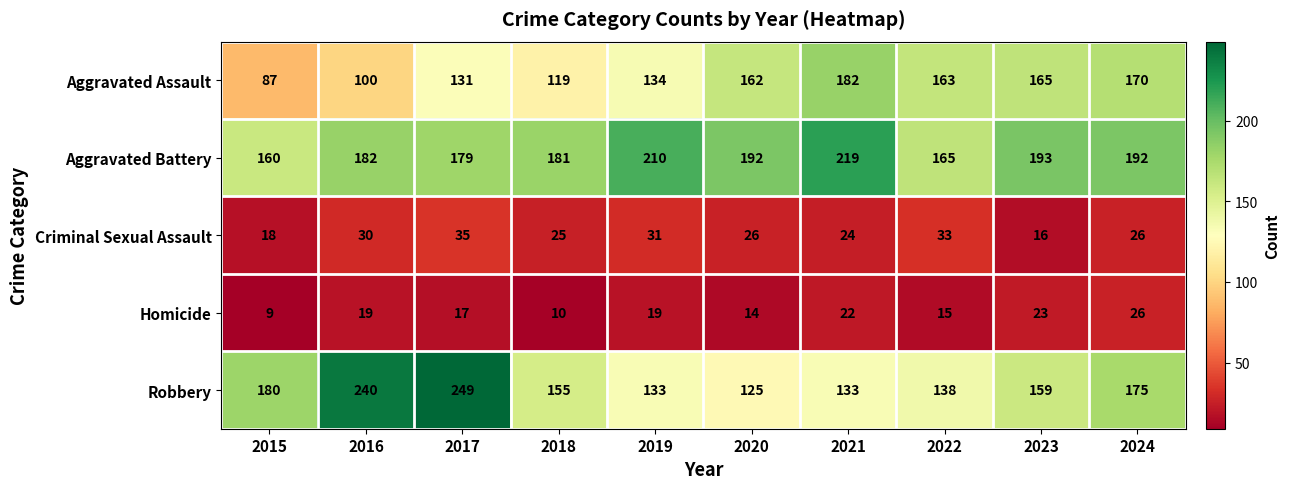

Is it true that Aggravated Assault equals 100 at 2016?

True